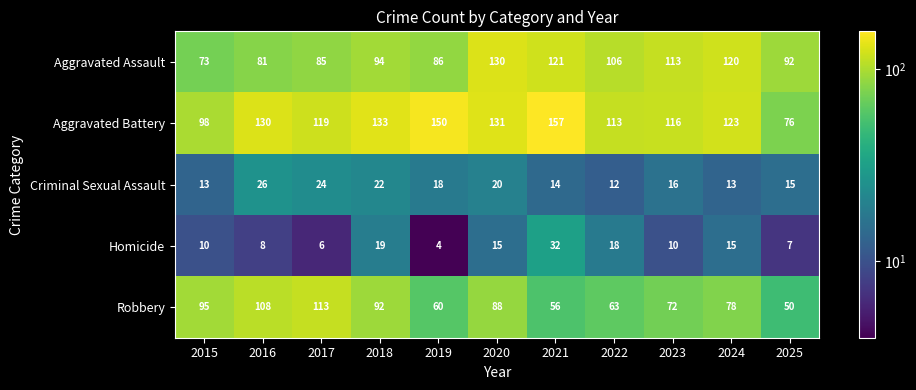

List the series in order of their peak value, lowest first.

Criminal Sexual Assault, Homicide, Robbery, Aggravated Assault, Aggravated Battery